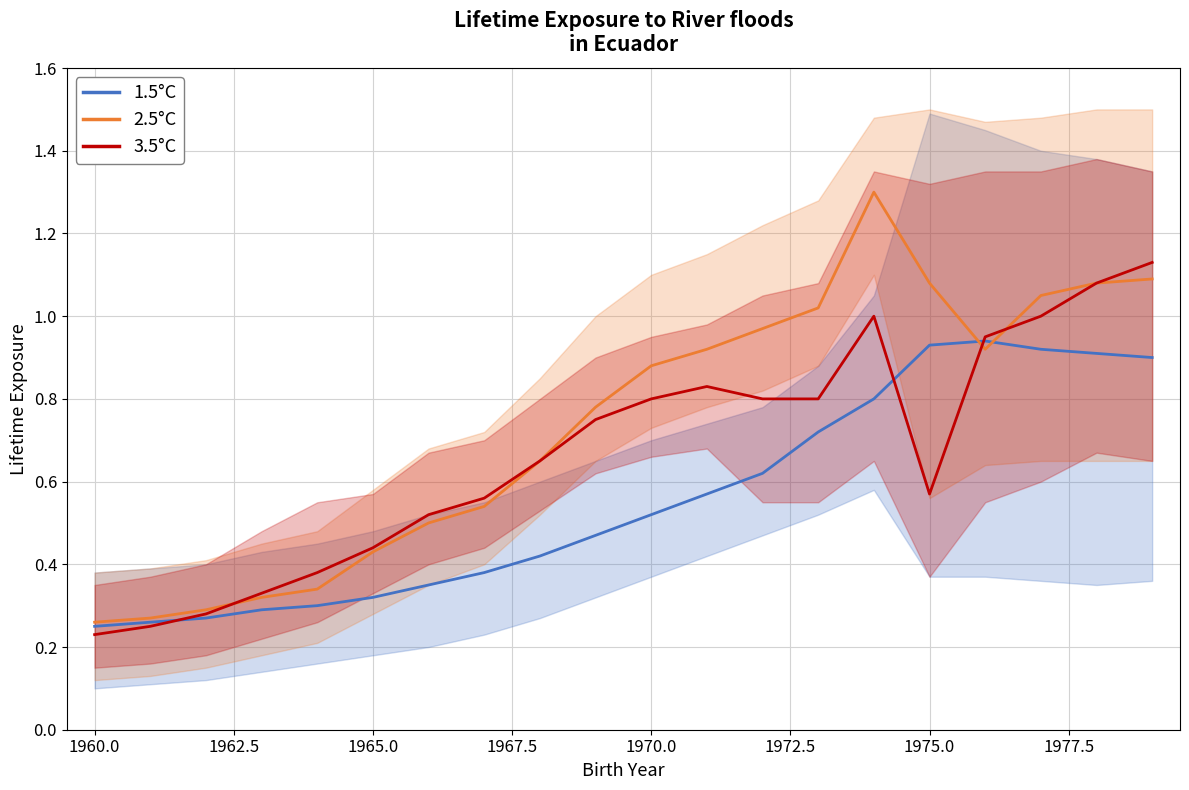

What is the difference between the maximum and minimum values in the 2.5°C series?

1.0